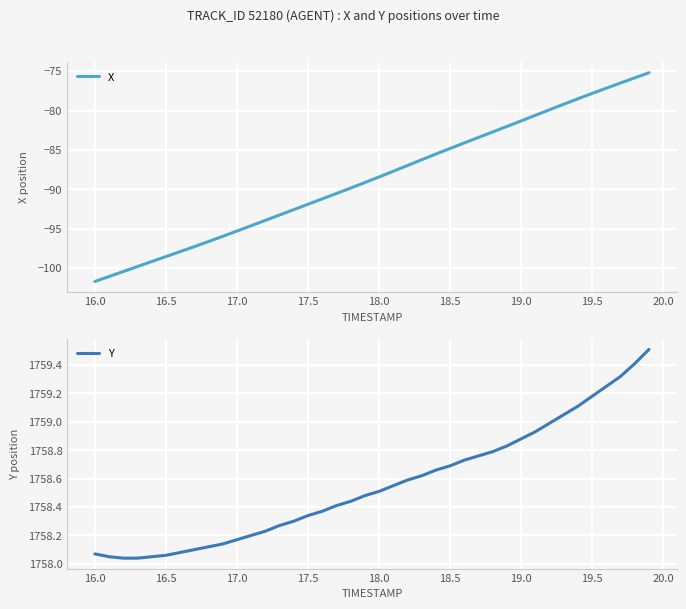

At which label does X reach its minimum?

16.0